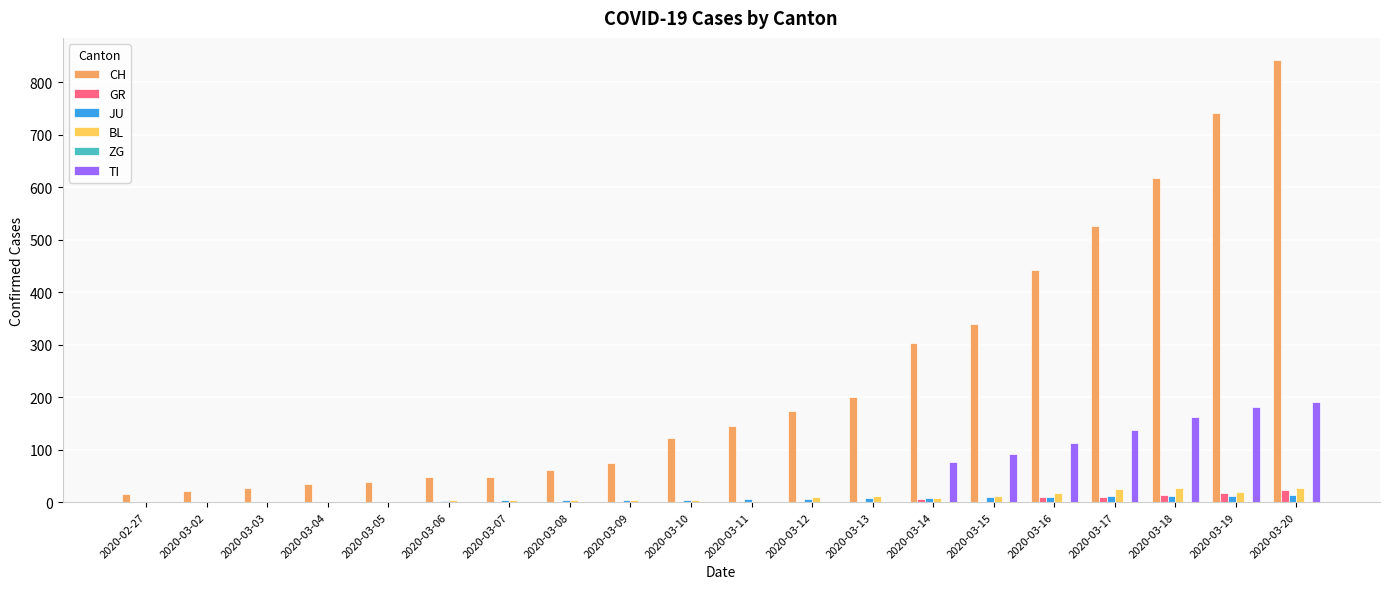

Which series changed the most between 2020-03-17 and 2020-03-20?

CH